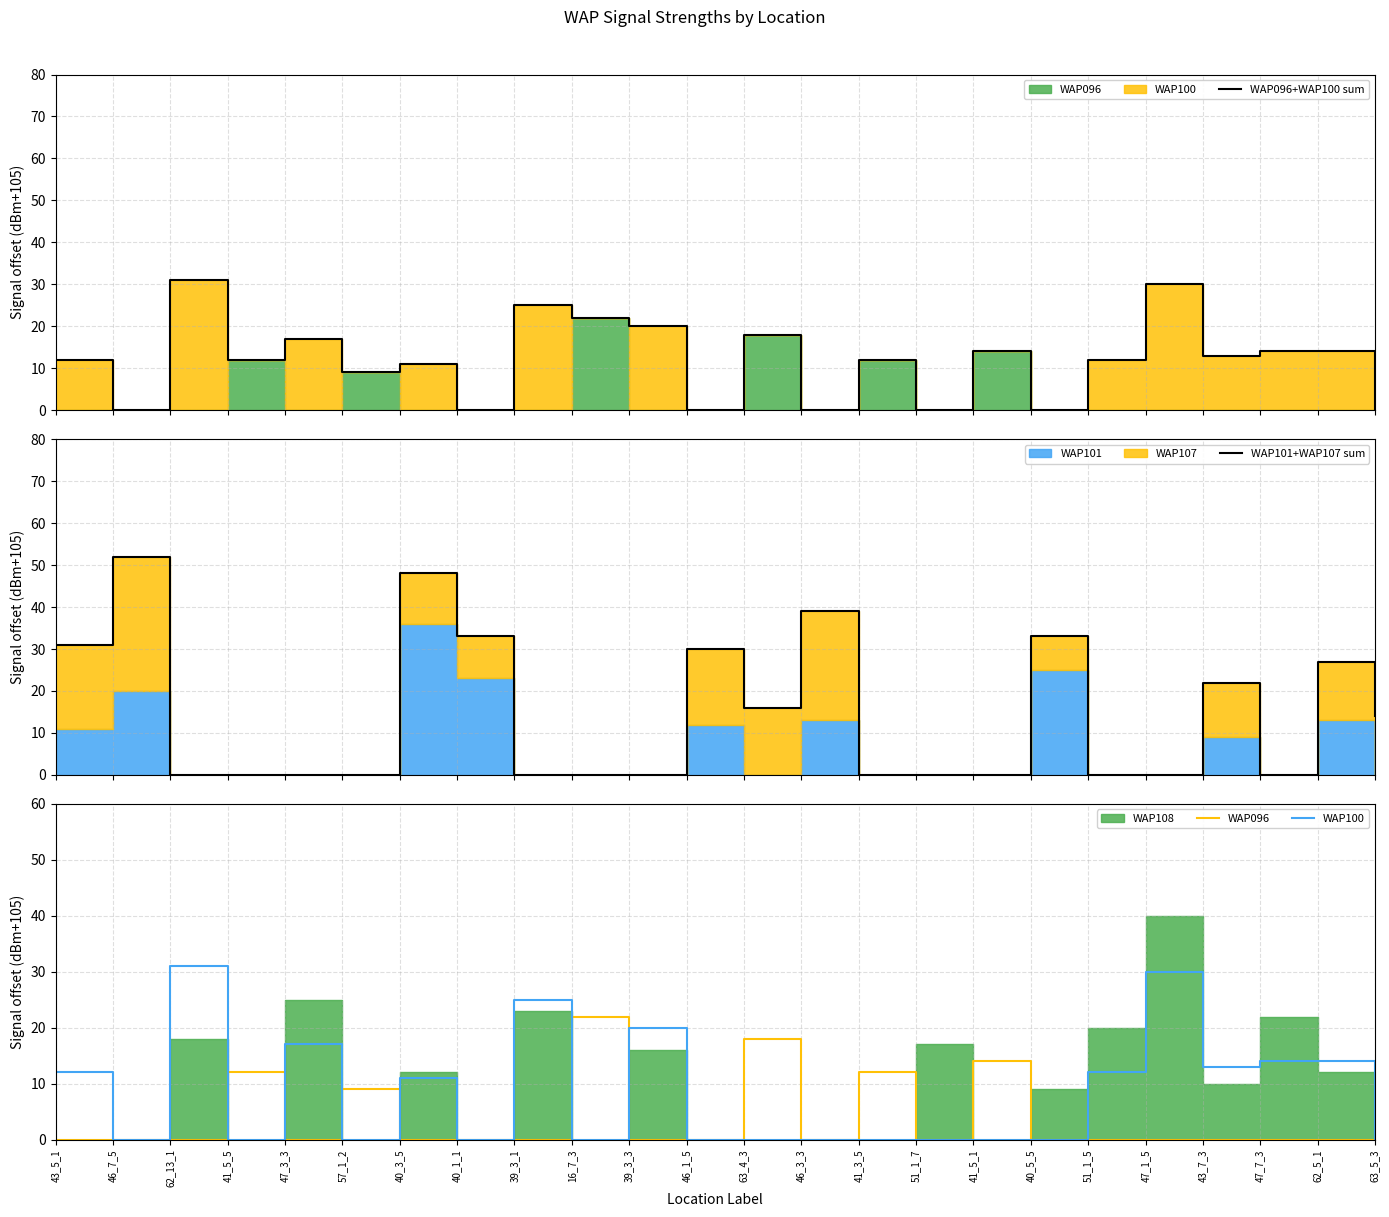

At which label does WAP096+WAP100 sum reach its minimum?

46_7_5